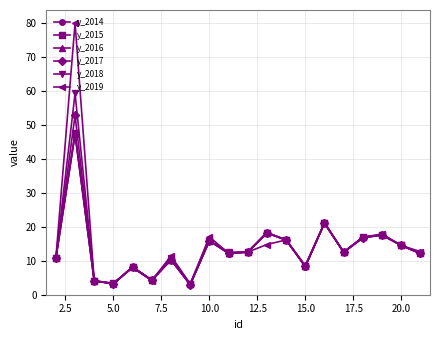

What are all the series names shown in the legend?

y_2014, y_2015, y_2016, y_2017, y_2018, y_2019